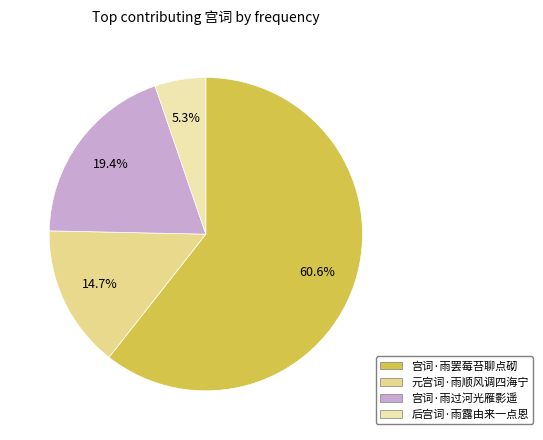

Count the number of slices in the pie.

4